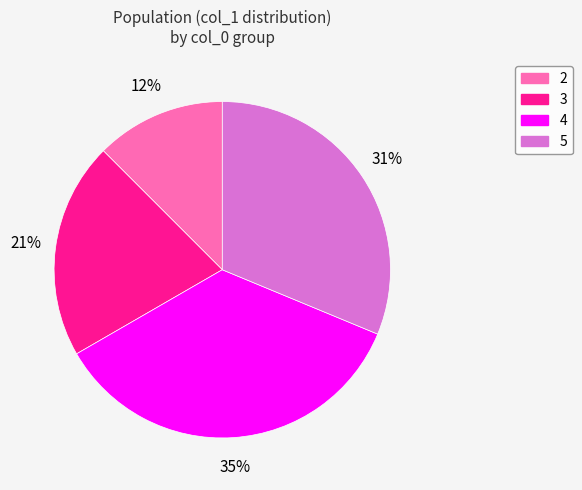

Is there any slice that represents more than half of the pie?

No